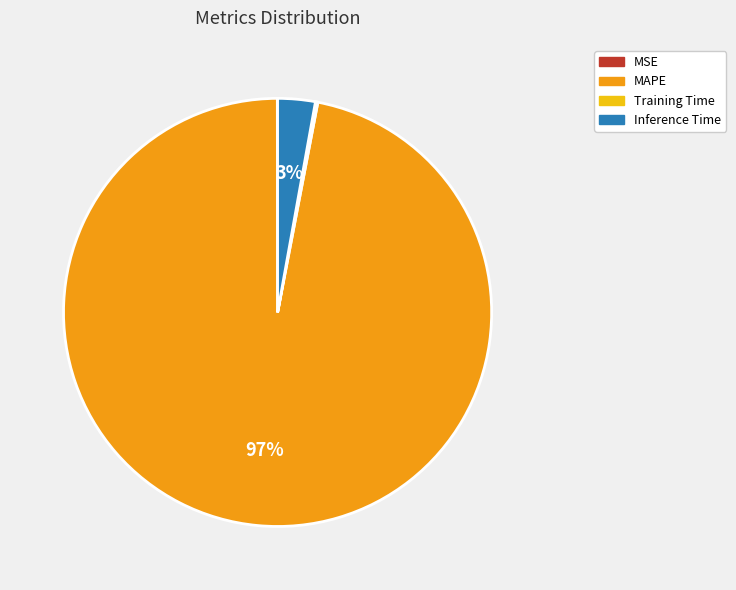

The MAPE slice represents 97% of the pie. True or false?

True